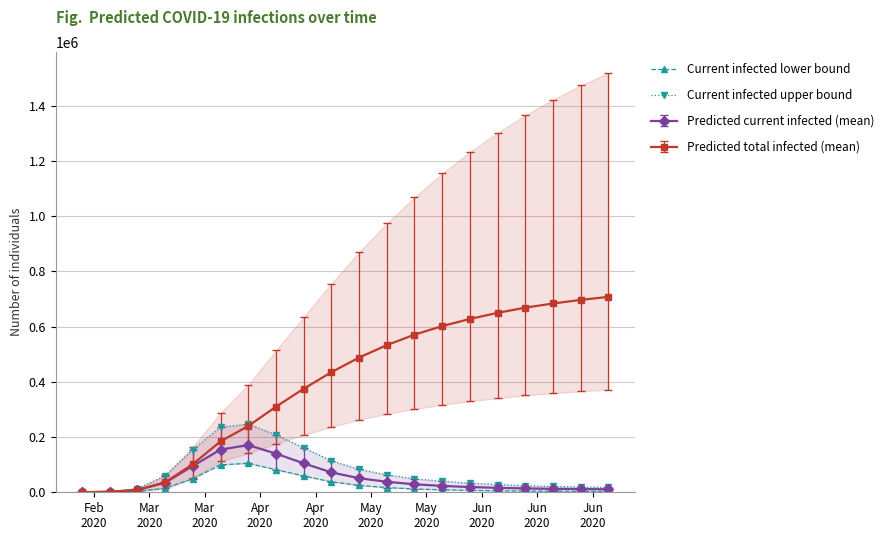

True or false: Current infected upper bound and Current infected lower bound intersect in this chart.

False